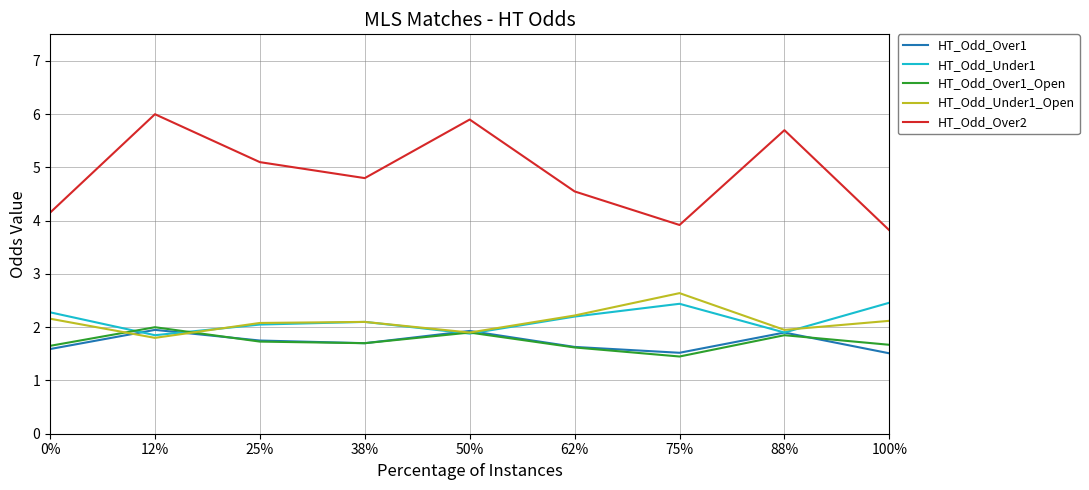

What position from the right is 75%?

3